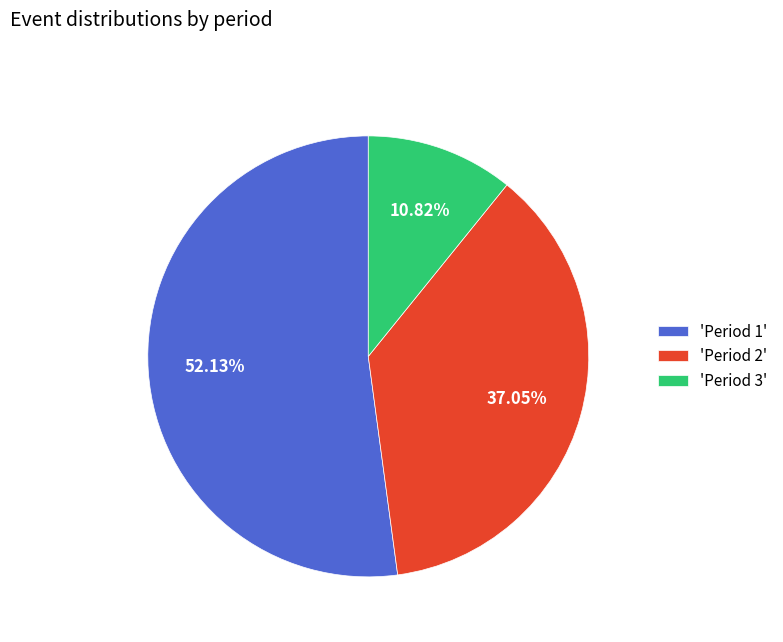

Rank the categories by value from lowest to highest.

'Period 3', 'Period 2', 'Period 1'